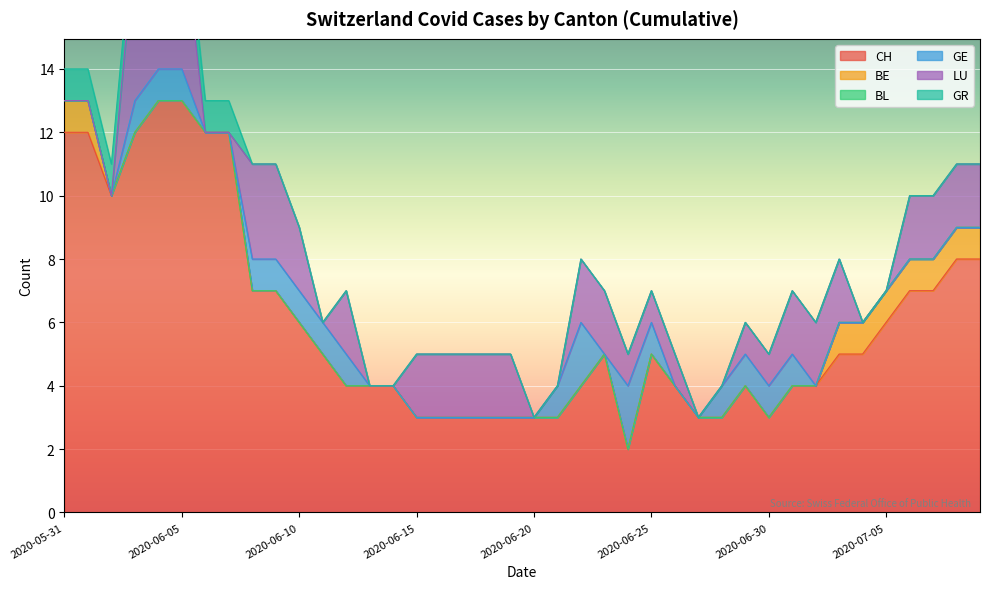

How many data points in BE are above 0?

9